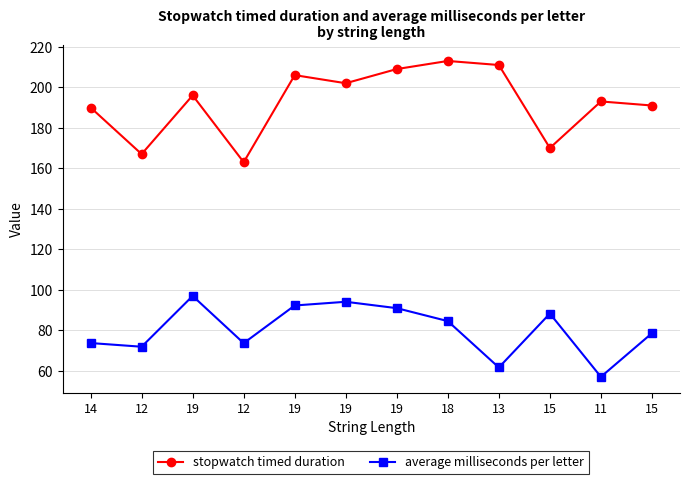

How many lines are shown in the chart?

2